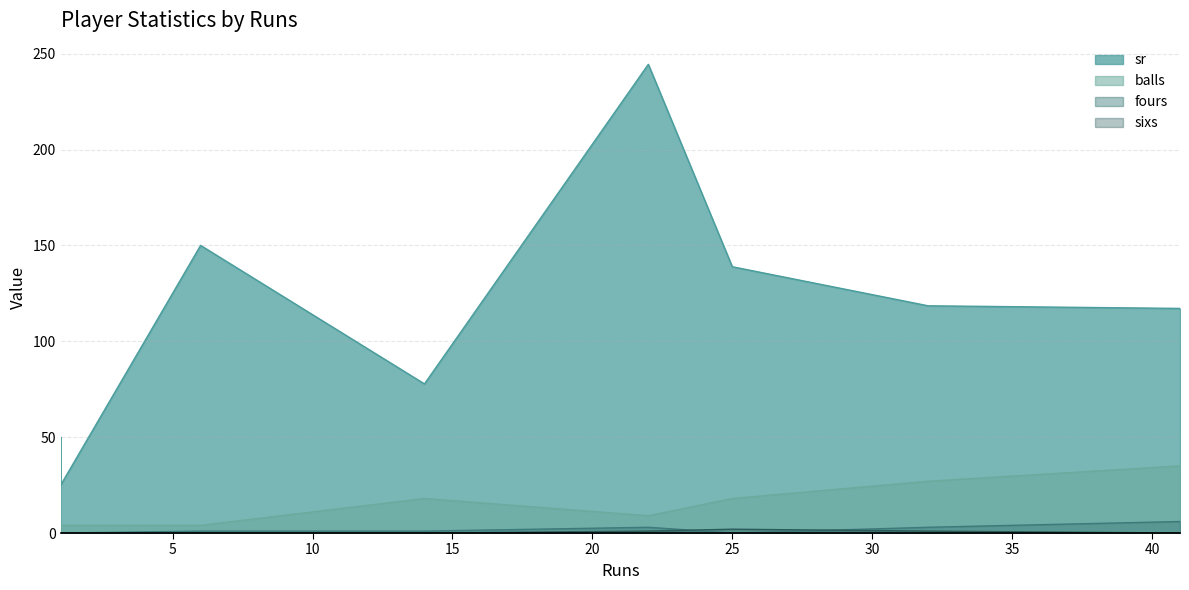

True or false: fours and sr cross at least once.

False